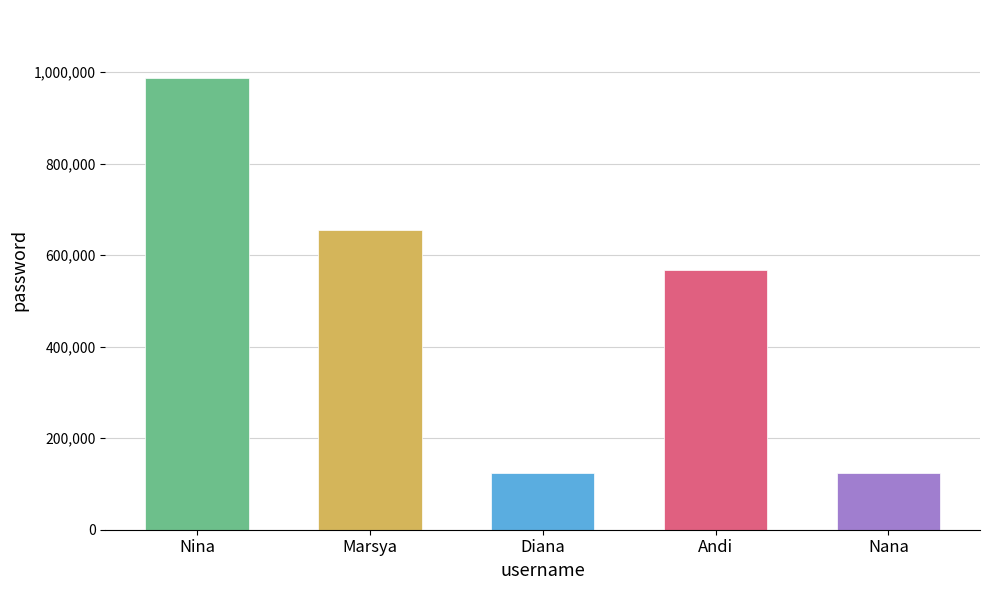

Does the chart contain stacked bars?

No